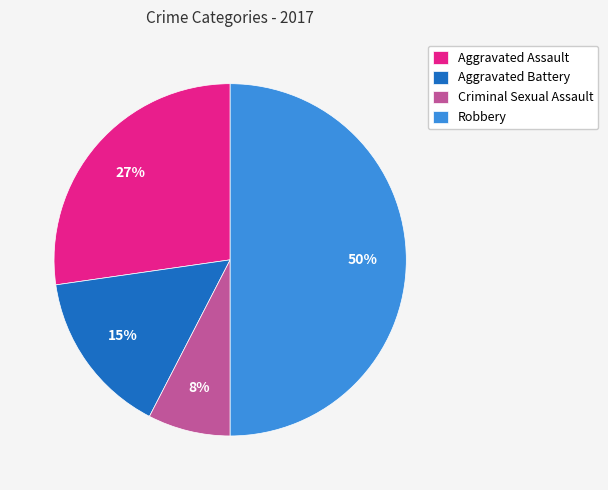

To the nearest percent, what is the average slice percentage?

25%